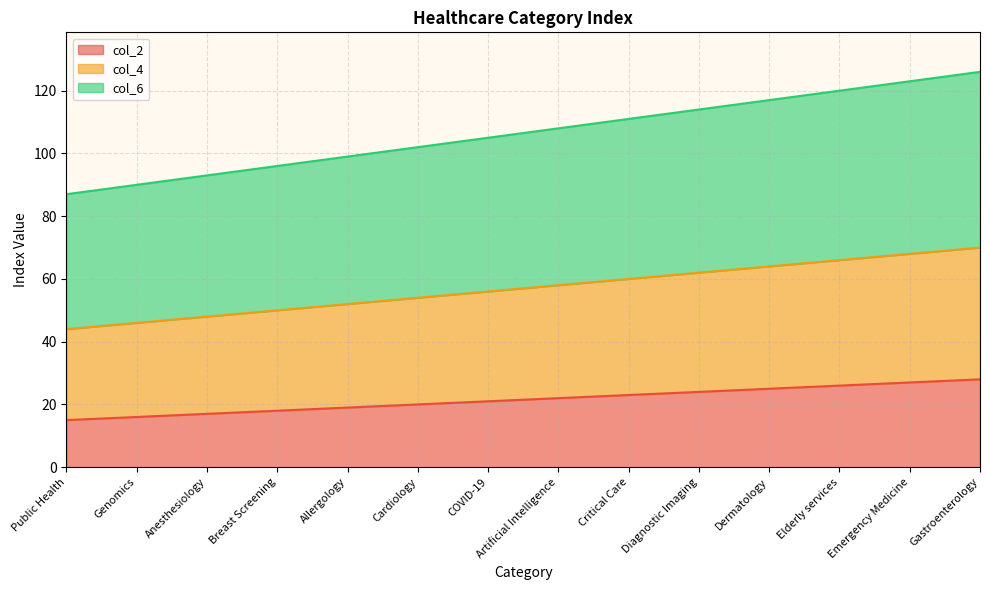

What is the total value across all series at Breast Screening?

96